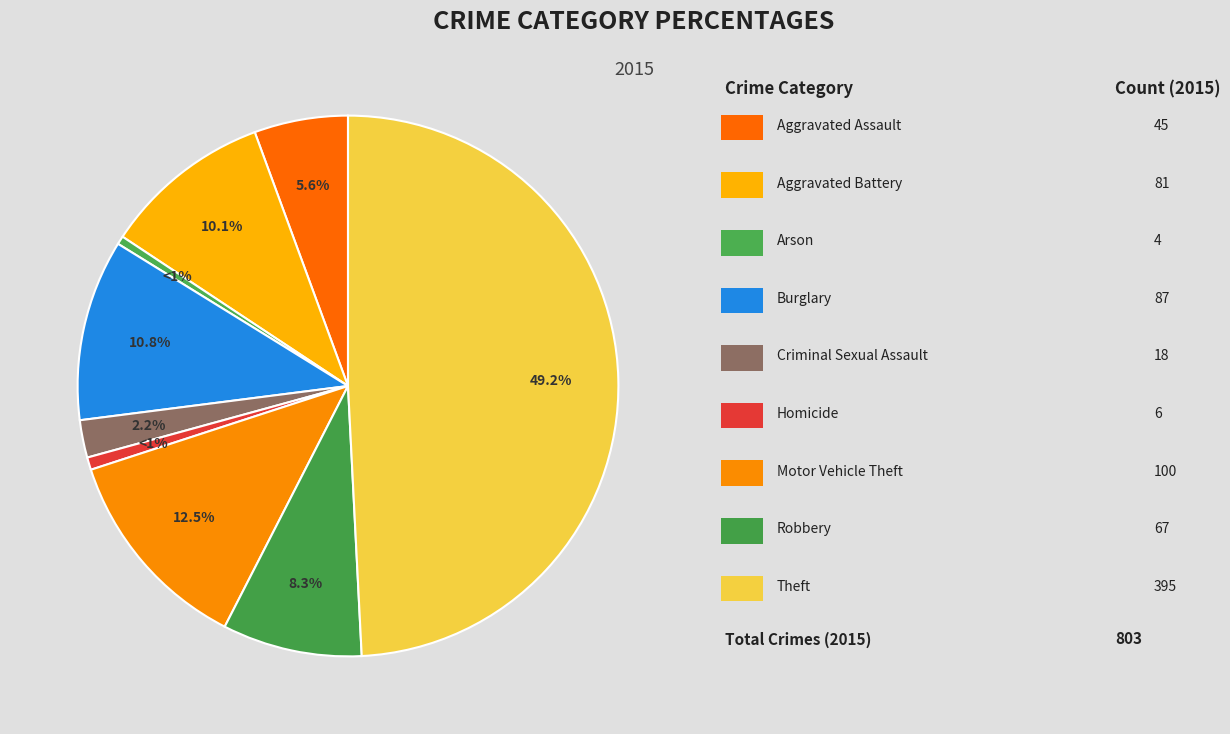

How many segments does this pie chart have?

9